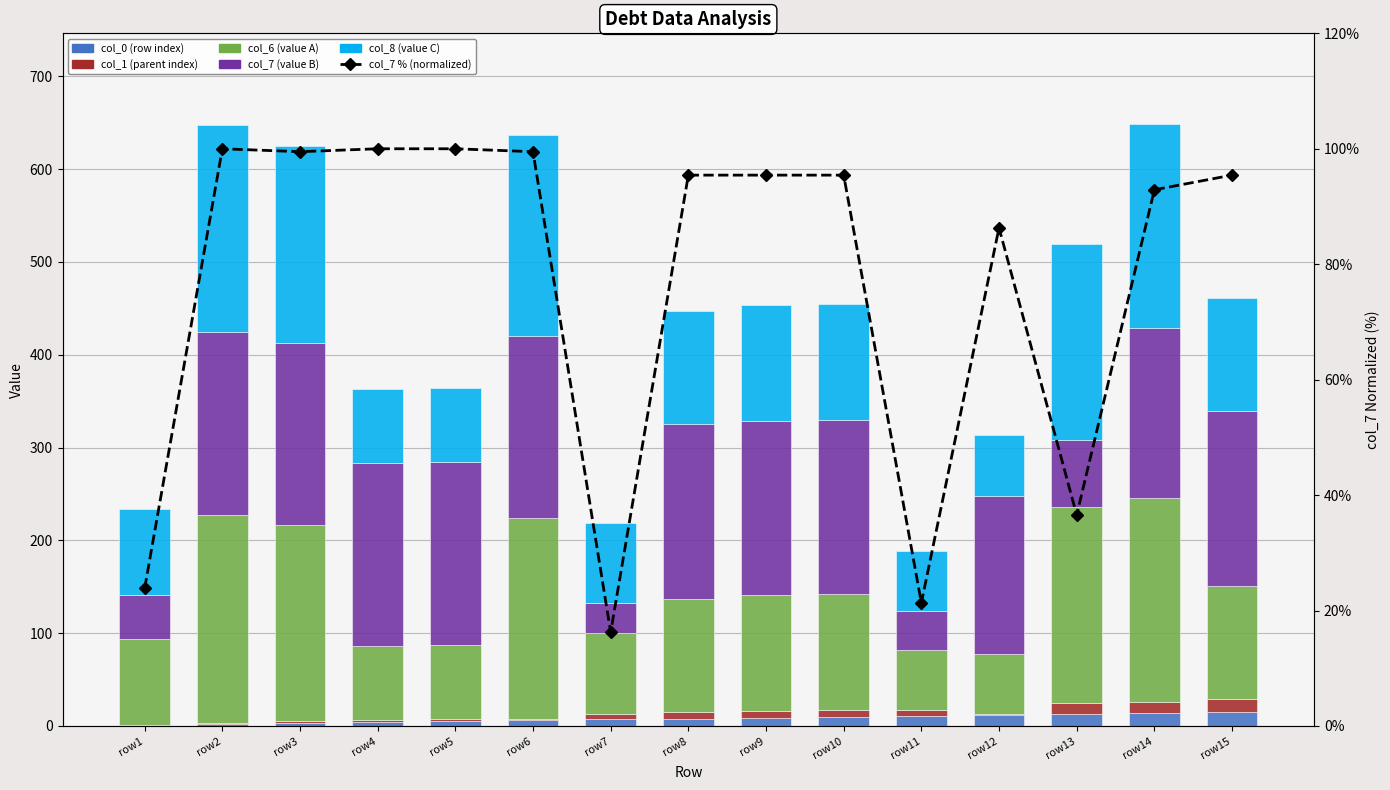

How many data points does each series have?

15